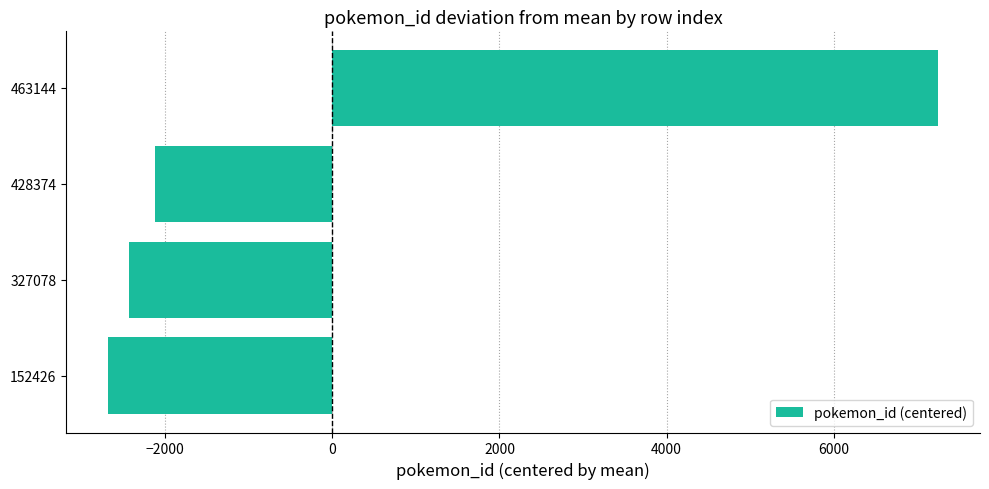

Reading bottom to top, what are all the values shown in this chart?

152426=-2689	327078=-2436	428374=-2128	463144=7253